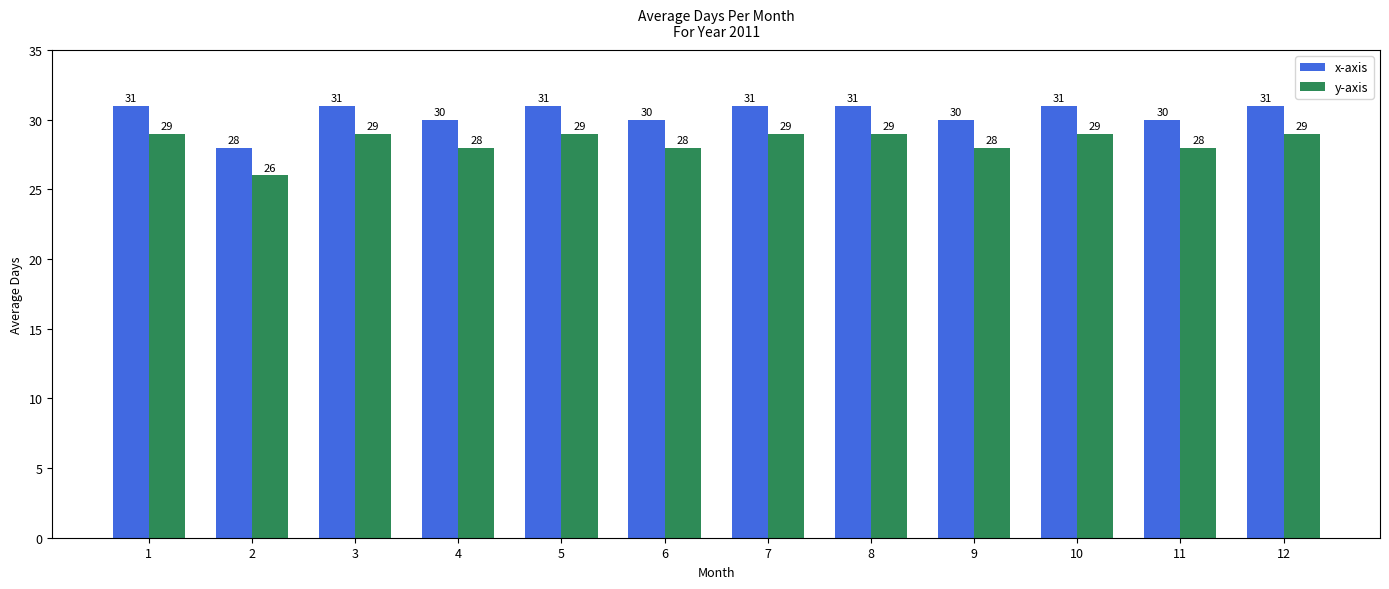

Is it true that y-axis equals 29 at 5?

True